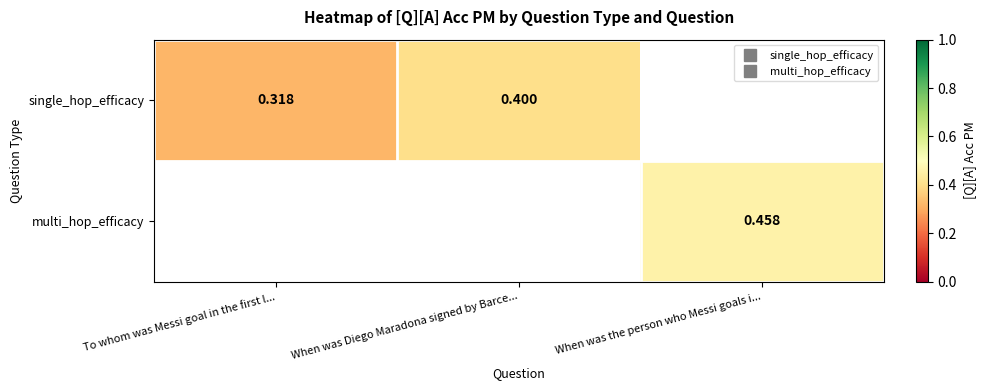

Which category has the lowest value across all series?

To whom was Messi goal in the first l...